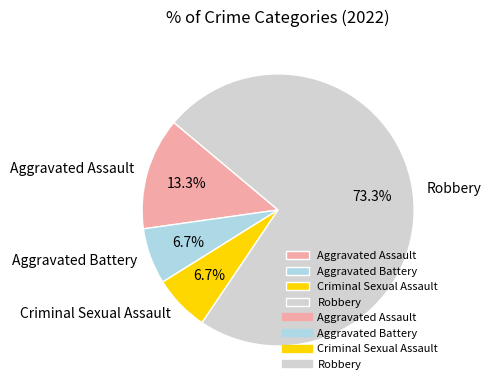

Between Robbery and Criminal Sexual Assault, which is larger?

Robbery